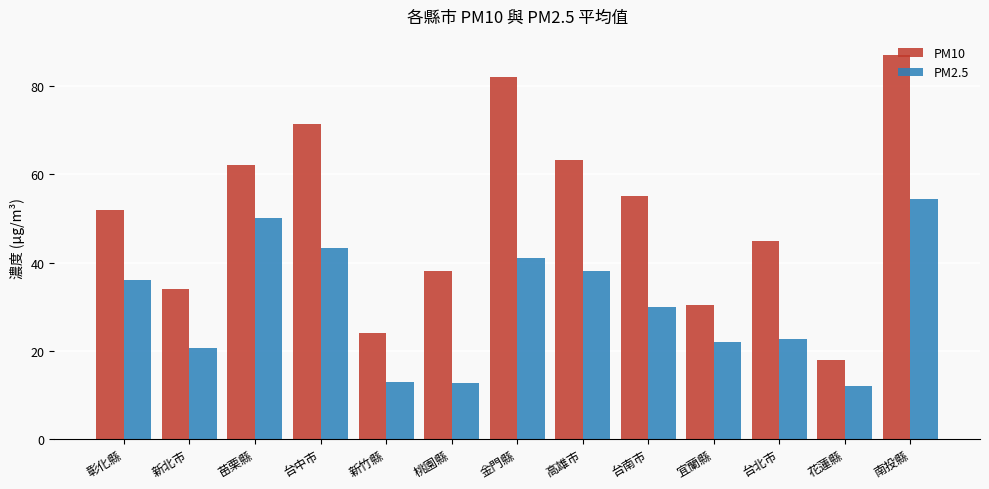

List the series in order of their overall mean, highest first.

PM10, PM2.5